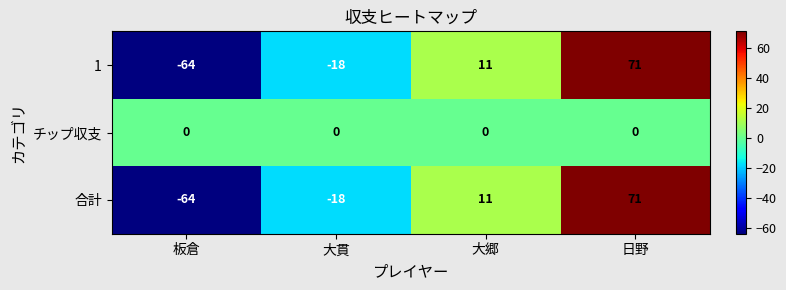

Rank the categories by 合計 value from highest to lowest.

日野, 大郷, 大貫, 板倉